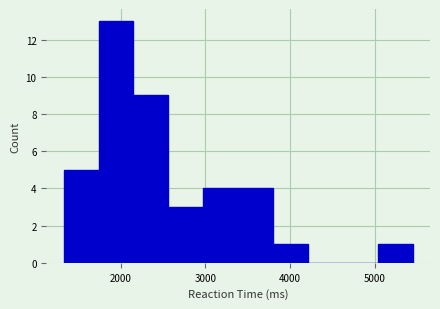

What is the height of the bar covering 5000 to 5400 on the x-axis? Neither the bar edges nor the heights are printed on the chart, so give them approximately, as read against the axes.

1